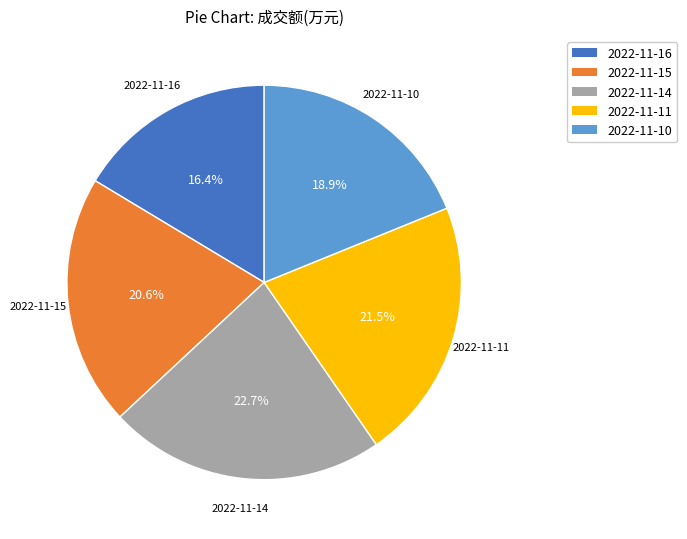

Which has a higher value, 2022-11-16 or 2022-11-10?

2022-11-10